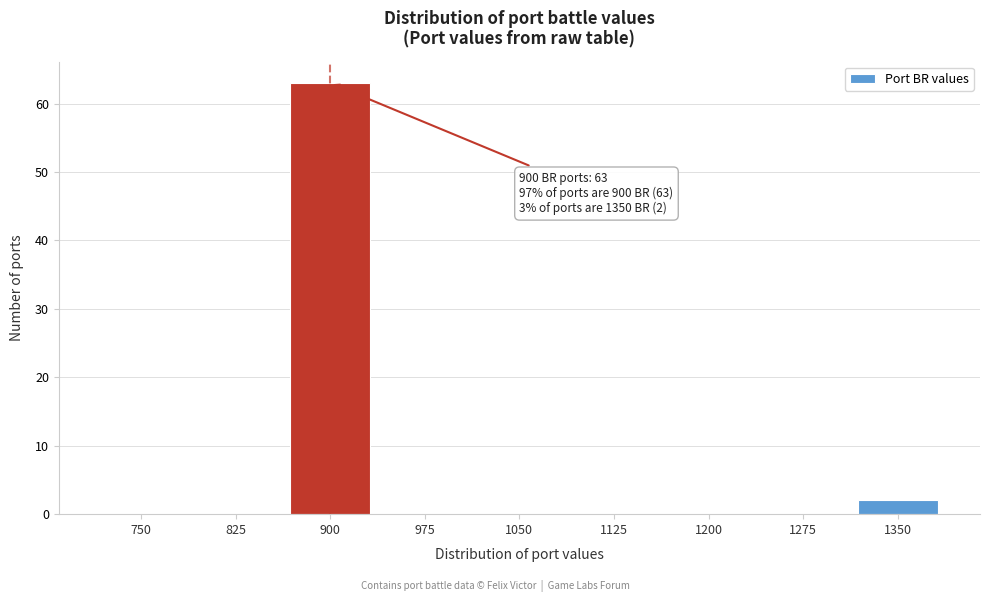

Reading right to left, extract all data points from this chart.

1350=2	1275=0	1200=0	1125=0	1050=0	975=0	900=63	825=0	750=0